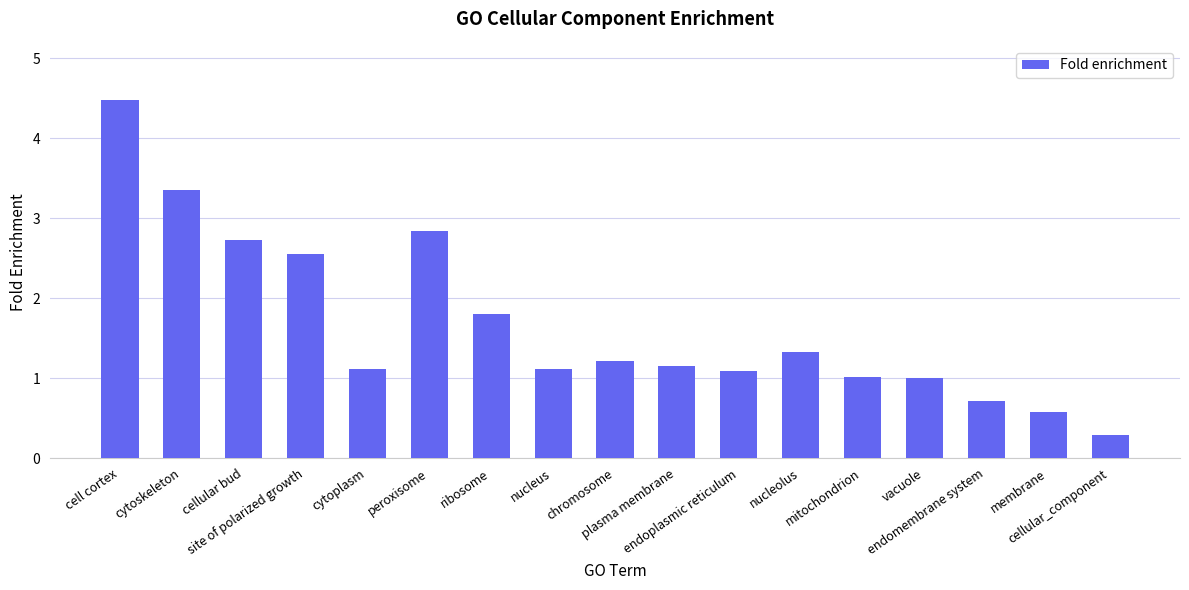

Count the number of data series in this chart.

1